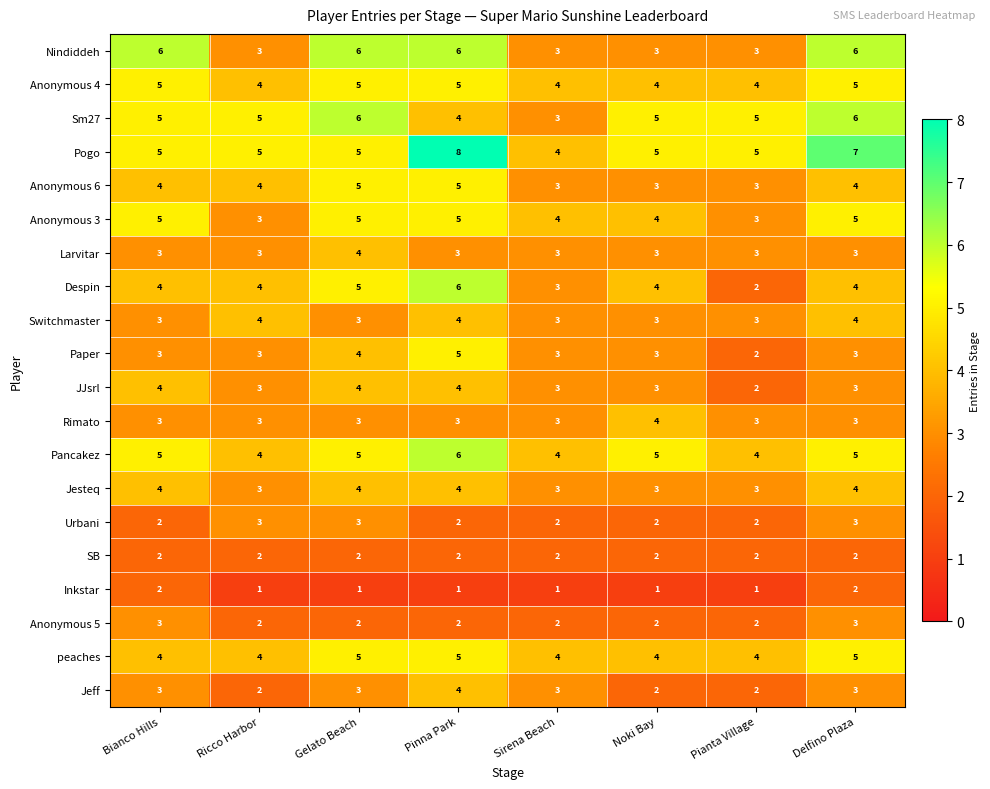

What is the minimum value for Nindiddeh?

3